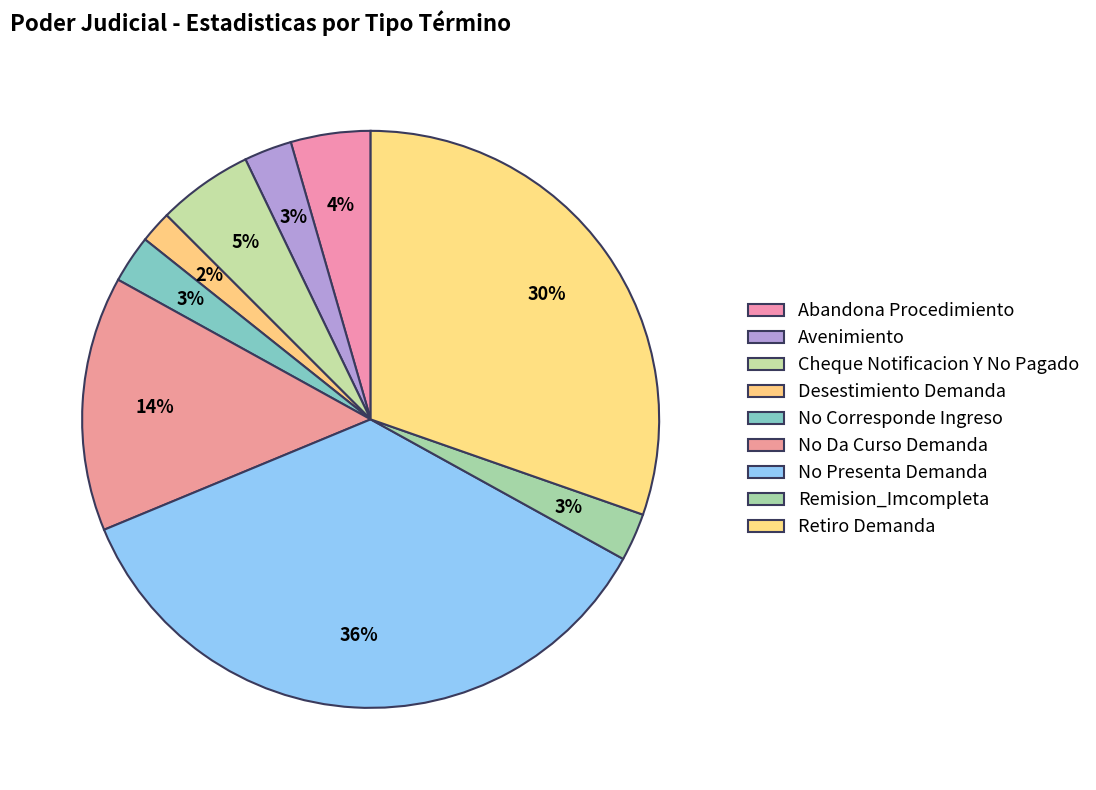

To the nearest percent, what is the combined percentage of Desestimiento Demanda and Abandona Procedimiento?

6%